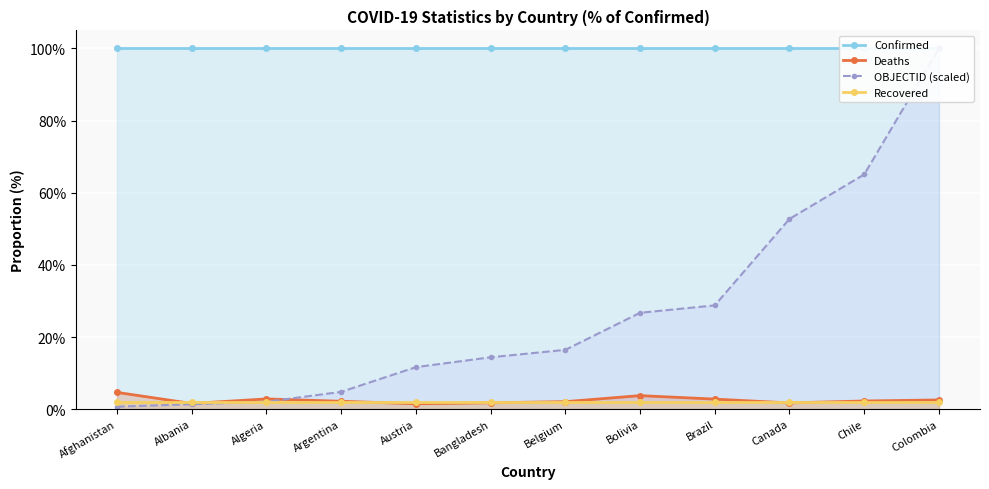

True or false: Confirmed has more than 2 interior local peaks.

False